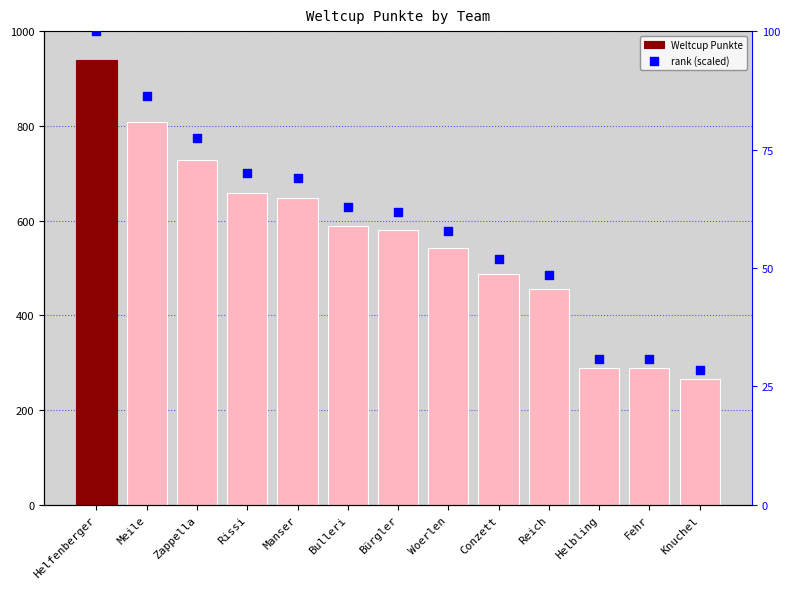

Which series has the largest Y range (max minus min)?

Weltcup Punkte